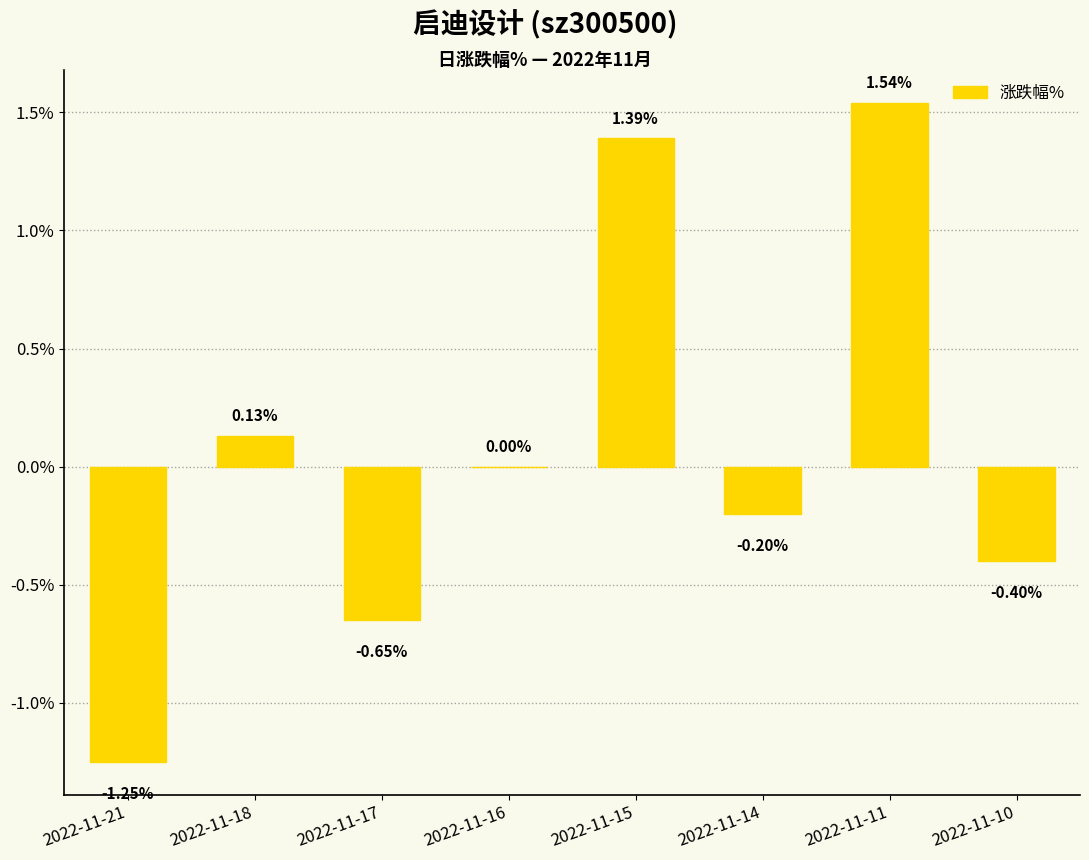

What is the sum of the values at 2022-11-14 and 2022-11-10?

-0.6